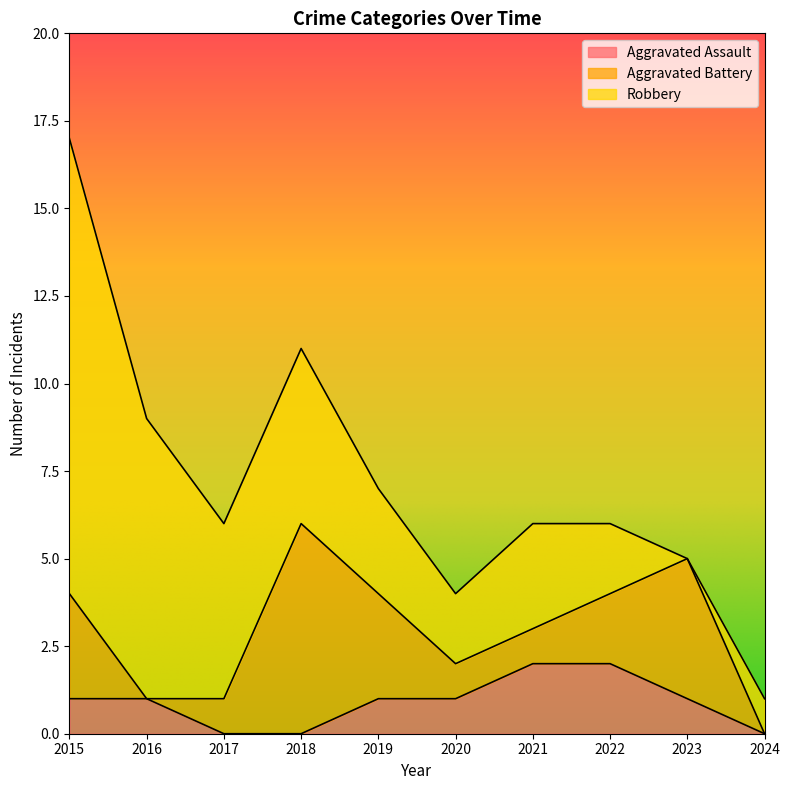

Reading left to right, transcribe all the data shown in this chart.

Aggravated Assault: 2015=1	2016=1	2017=0	2018=0	2019=1	2020=1	2021=2	2022=2	2023=1	2024=0
Aggravated Battery: 2015=3	2016=0	2017=1	2018=6	2019=3	2020=1	2021=1	2022=2	2023=4	2024=0
Robbery: 2015=13	2016=8	2017=5	2018=5	2019=3	2020=2	2021=3	2022=2	2023=0	2024=1